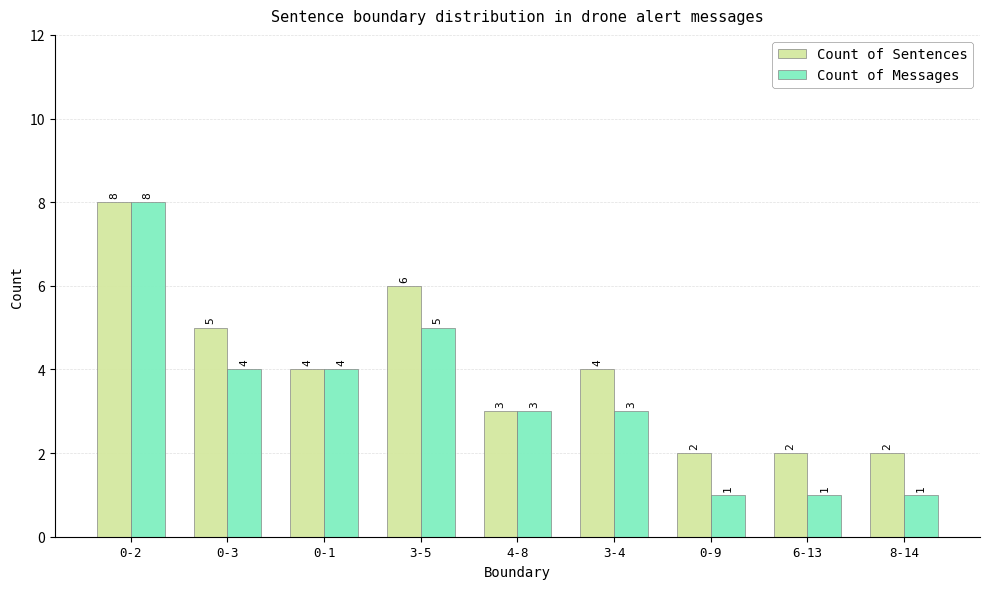

How many bars are there in total?

18